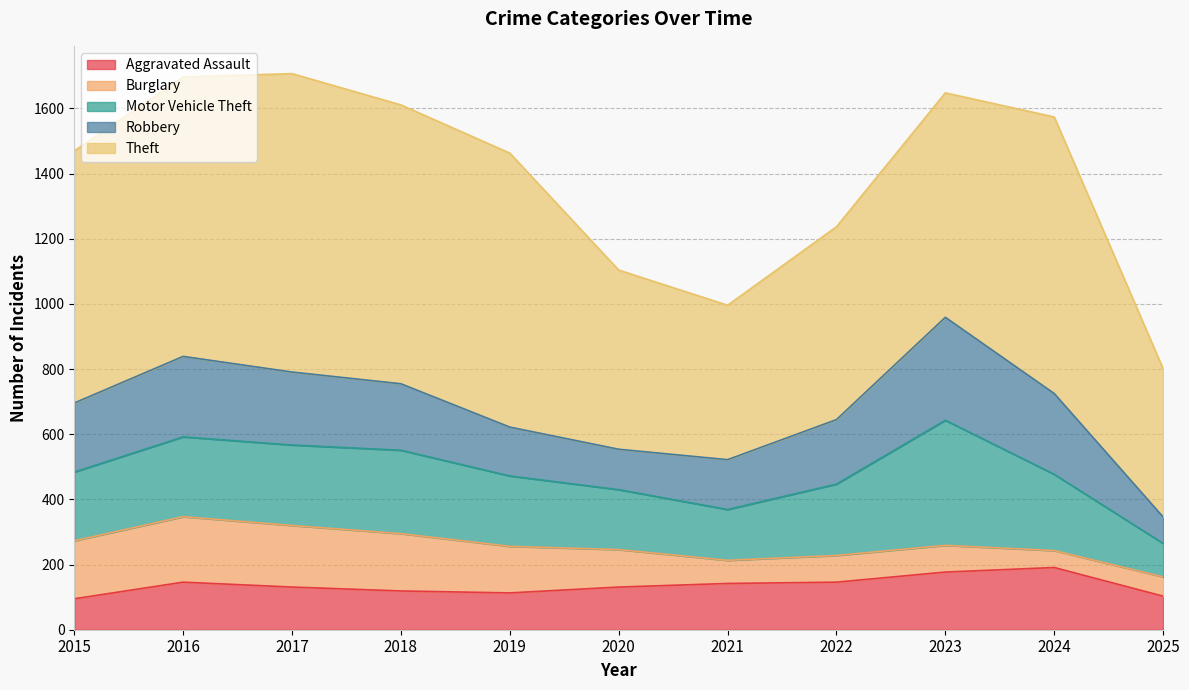

What is the difference between the Theft values at 2024 and 2018?

7